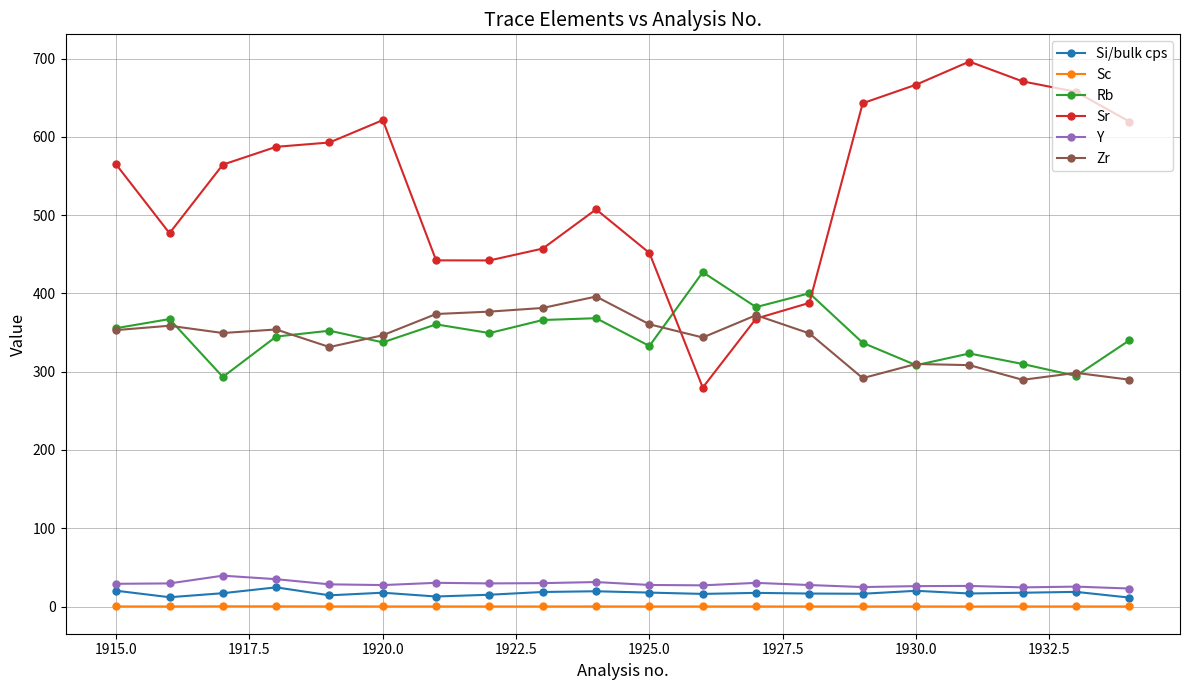

True or false: Sc and Rb intersect in this chart.

False